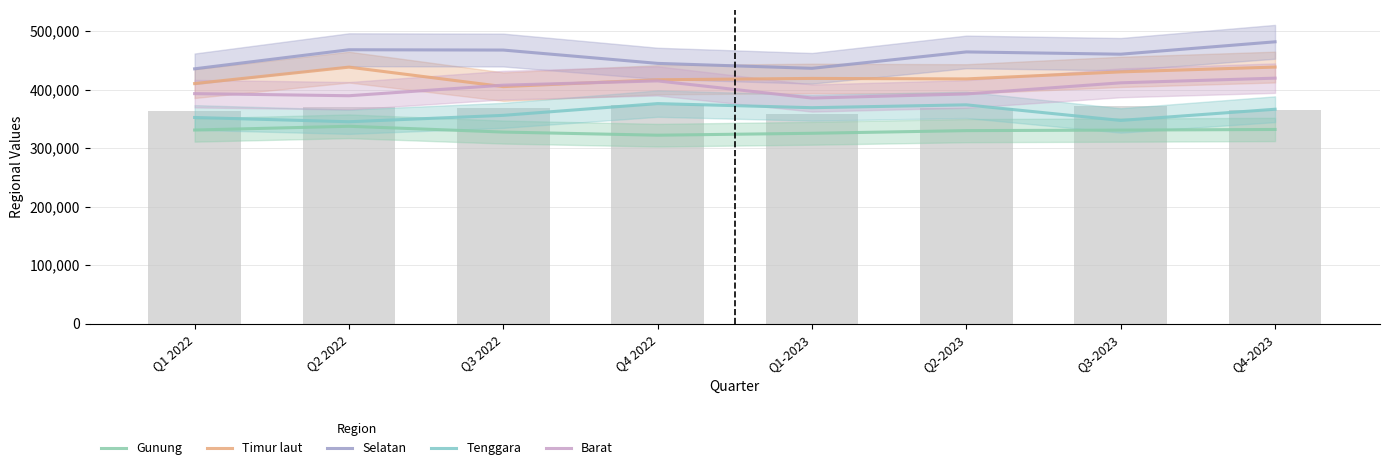

List the labels in order of Barat value, largest first.

Q4-2023, Q4 2022, Q3-2023, Q3 2022, Q1 2022, Q2-2023, Q2 2022, Q1-2023